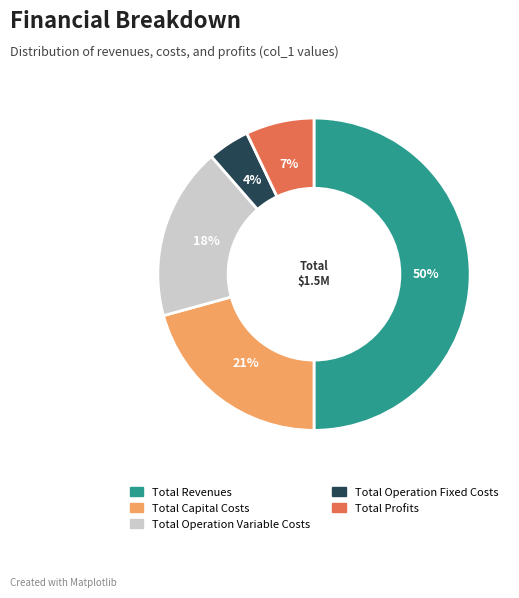

How many slices are in this pie chart?

5